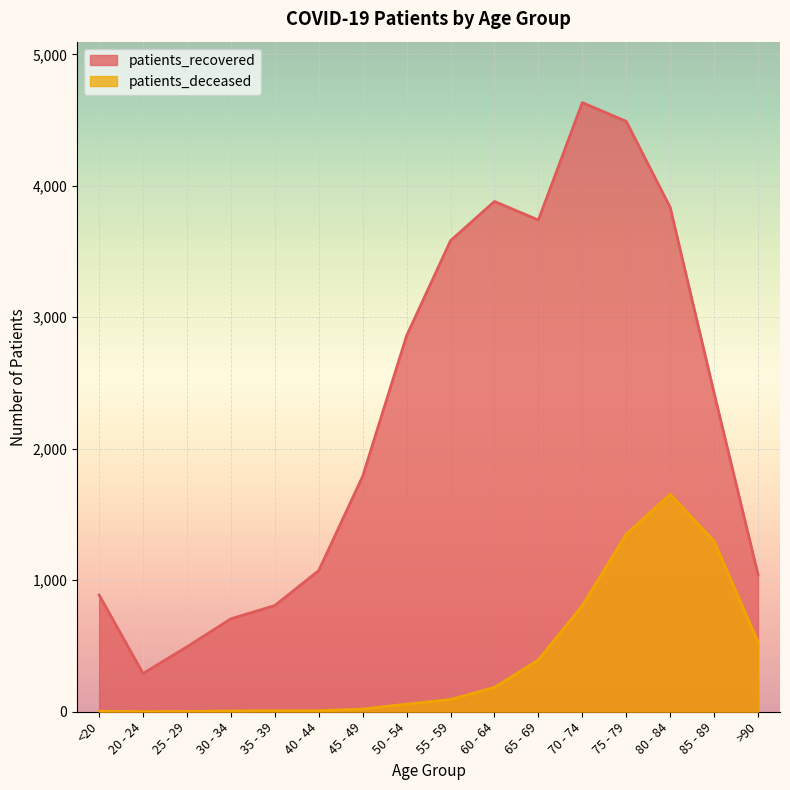

True or false: patients_deceased has a value of 185 at 60 - 64.

True